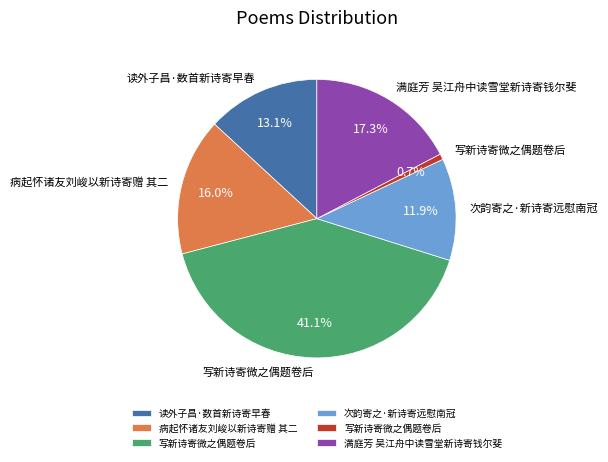

Is there any slice that represents more than half of the pie?

No